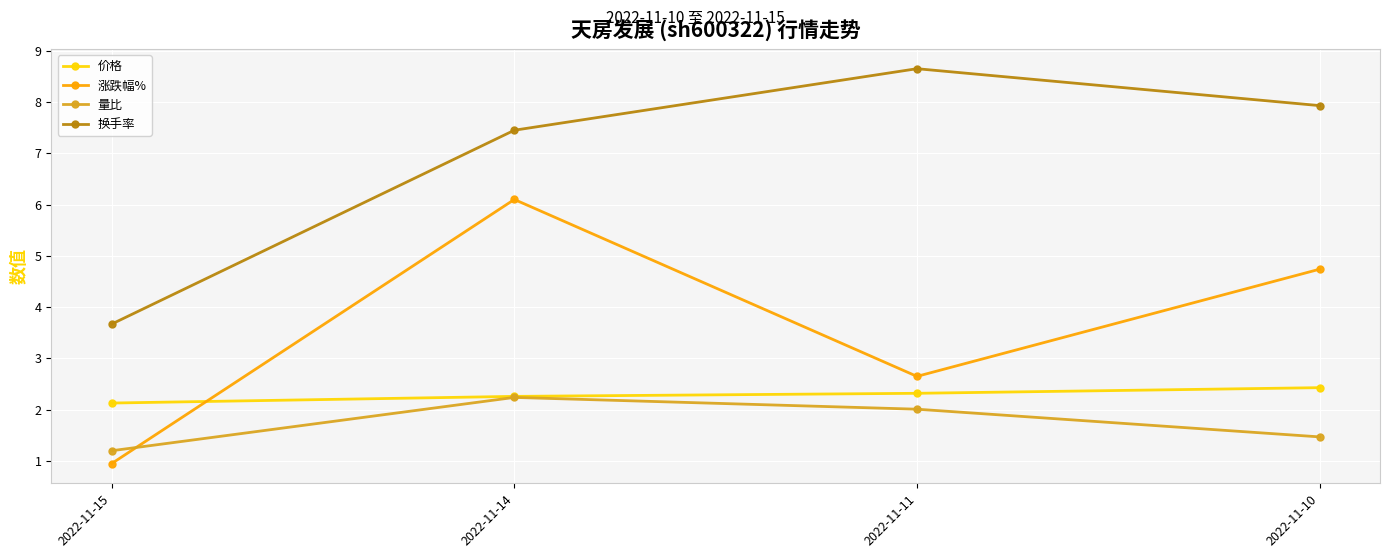

What is the difference between the 换手率 values at 2022-11-10 and 2022-11-15?

4.3